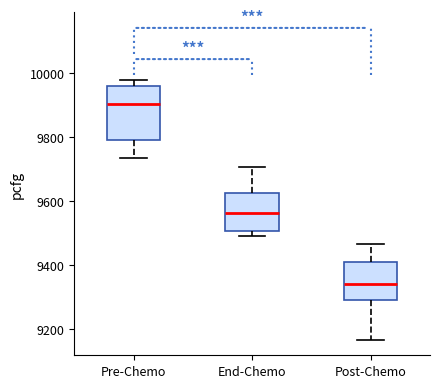

Reading left to right, transcribe this box plot: for each box, give where its median line is, the range the box spans, and where its two whiskers end, as read against the y-axis. The values are not printed on the chart, so give them approximately, as read against the axis.

Pre-Chemo: median 9900, box 9800 to 9960, whiskers 9740 to 9980
End-Chemo: median 9560, box 9500 to 9620, whiskers 9500 (just below the box's lower edge) to 9700
Post-Chemo: median 9340, box 9300 to 9400, whiskers 9160 to 9460